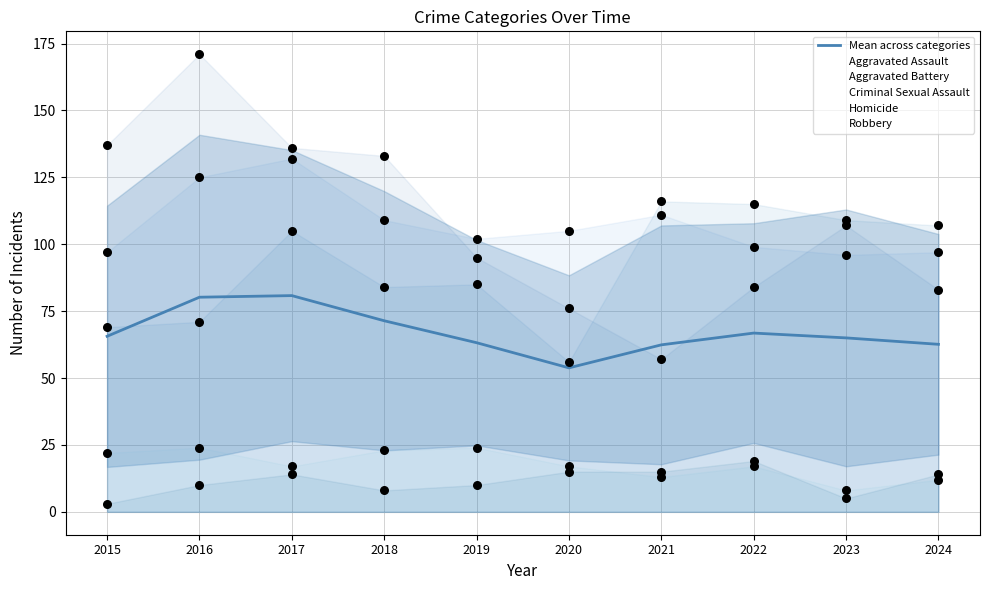

What is the total value across all series at 2019?

379.2